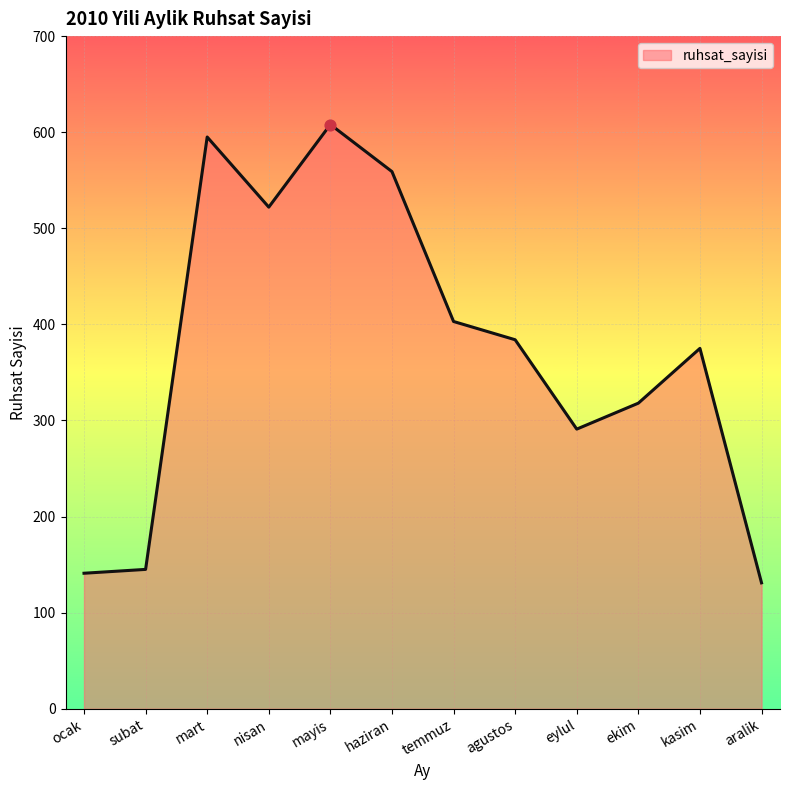

Approximately how many times larger is the value at ekim compared to ocak?

2.3